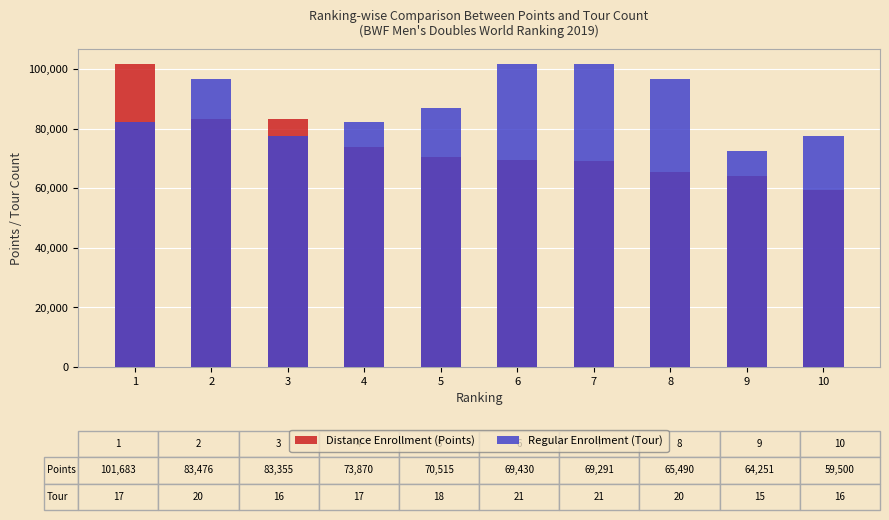

Which series has the largest total across all categories?

Regular Enrollment (Tour)